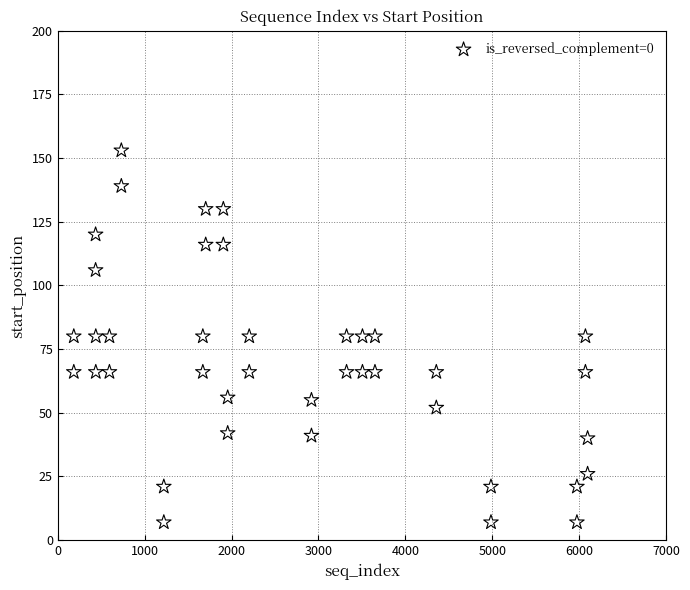

What is the range of X values (max minus min)?

5913